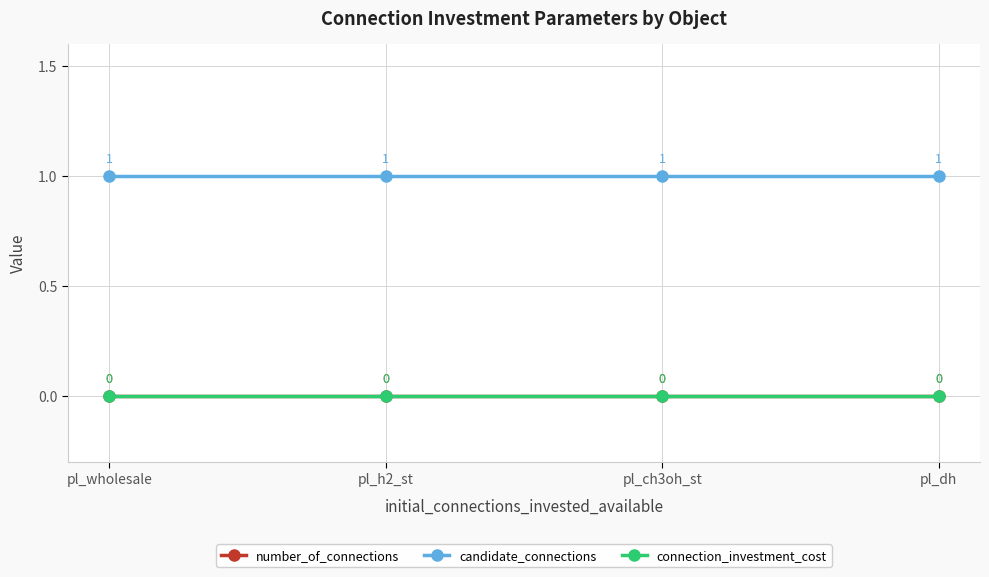

The value of candidate_connections at pl_h2_st is 1. True or false?

True